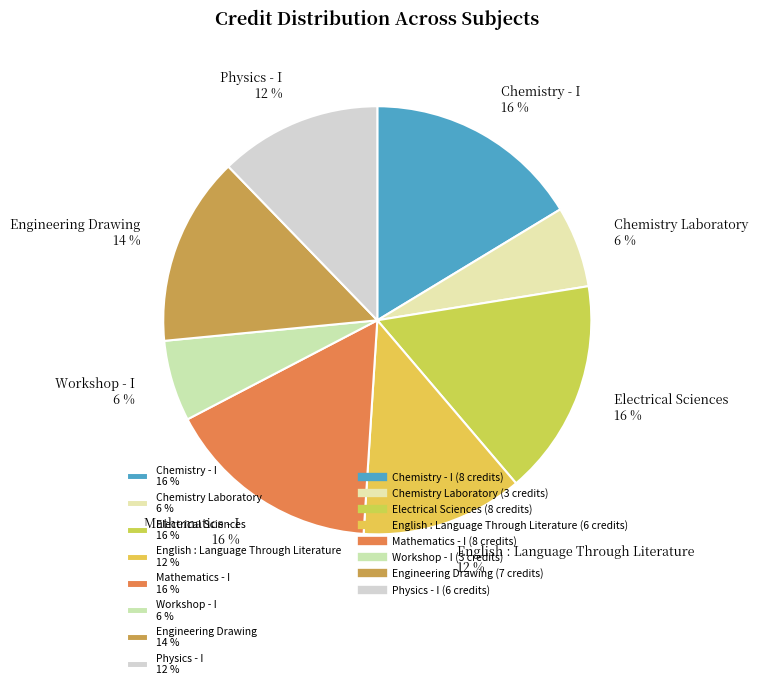

To the nearest percent, what portion does Workshop - I represent?

6%